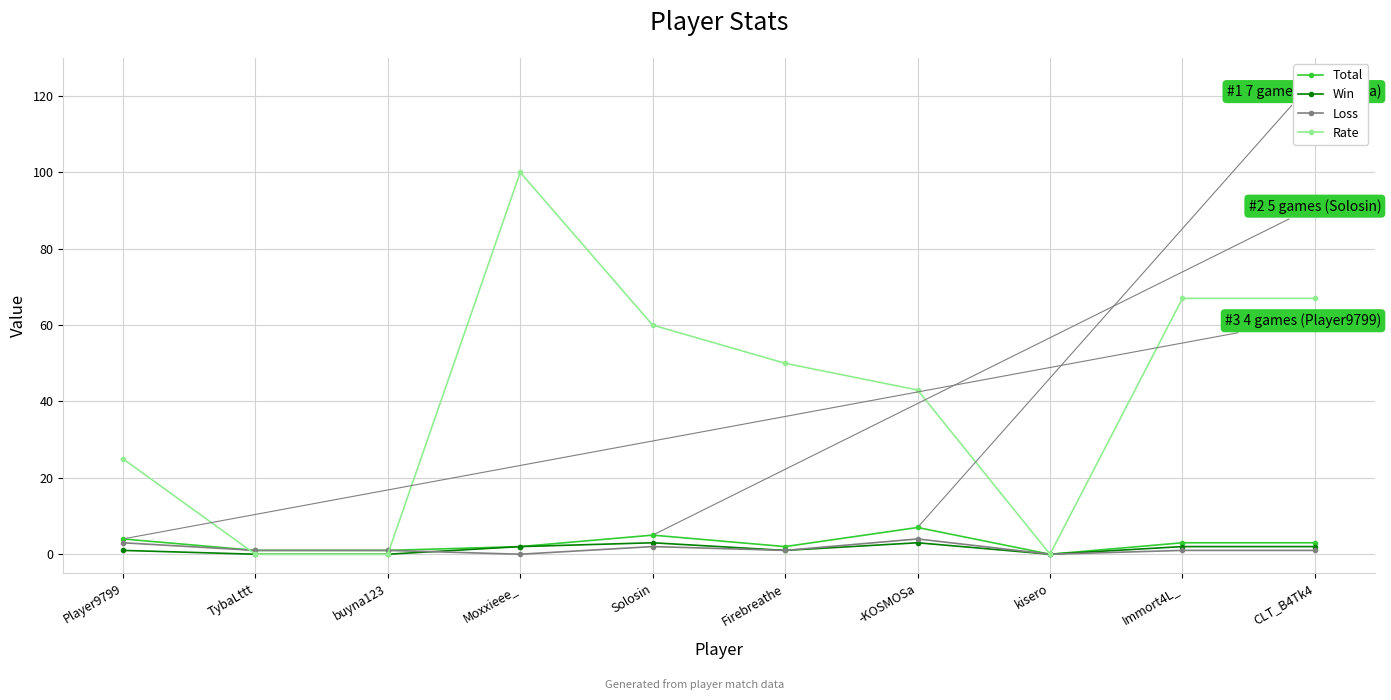

What is the average value of the Loss series?

1